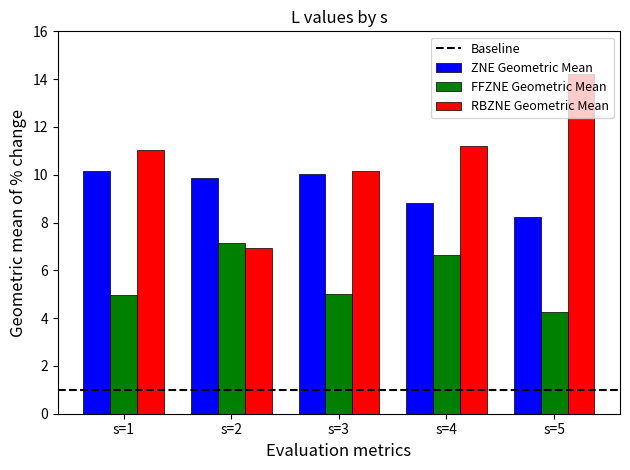

The value of FFZNE Geometric Mean at s=1 is 5.0. True or false?

True